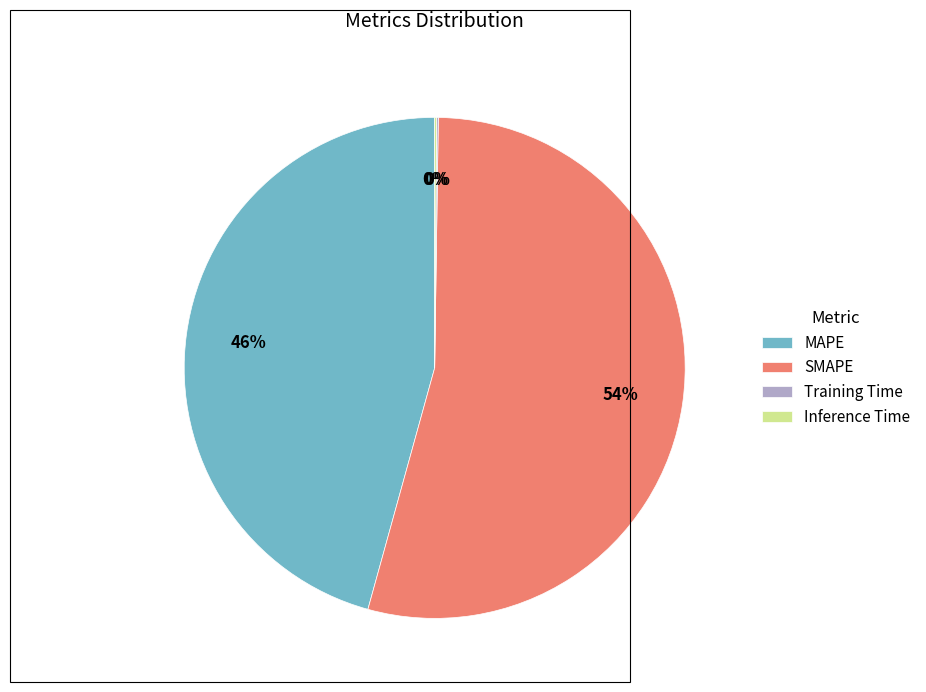

Which slice is the largest?

SMAPE